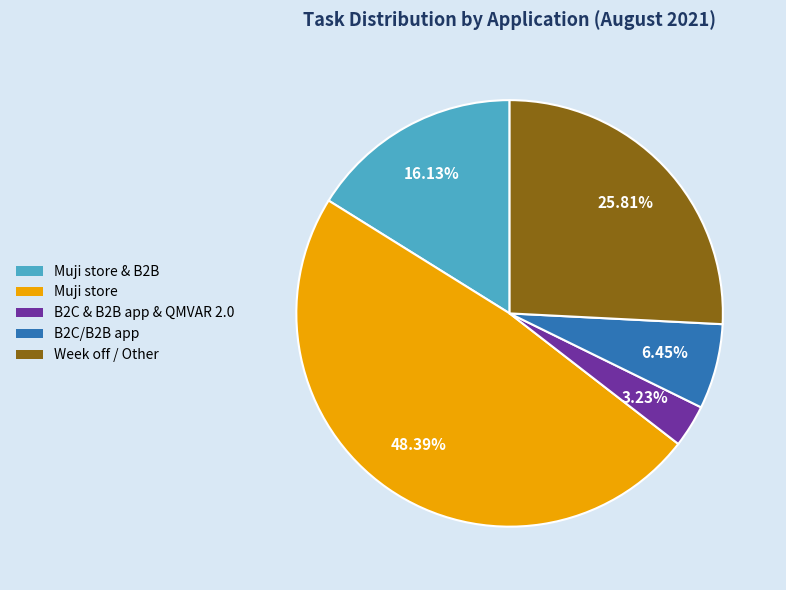

Is there a majority slice in this chart?

No